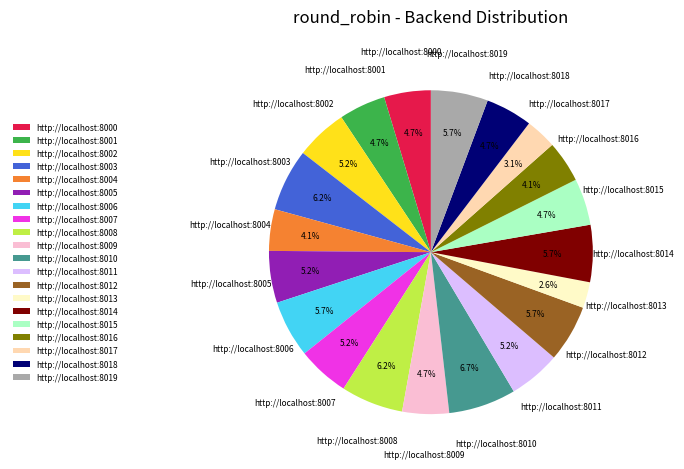

What percentage do http://localhost:8000 and http://localhost:8016 together represent?

8.8%